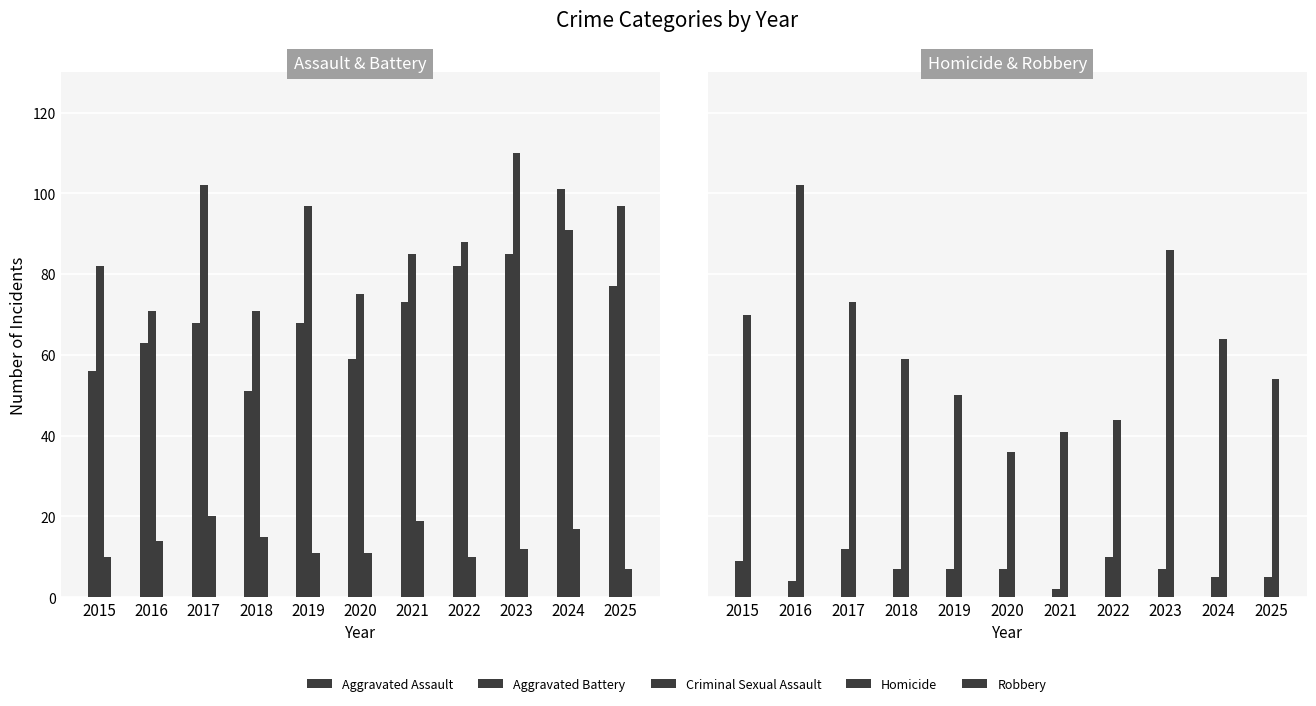

Reading left to right, what are all the values shown in this chart?

Aggravated Assault: 2015=56	2016=63	2017=68	2018=51	2019=68	2020=59	2021=73	2022=82	2023=85	2024=101	2025=77
Aggravated Battery: 2015=82	2016=71	2017=102	2018=71	2019=97	2020=75	2021=85	2022=88	2023=110	2024=91	2025=97
Criminal Sexual Assault: 2015=10	2016=14	2017=20	2018=15	2019=11	2020=11	2021=19	2022=10	2023=12	2024=17	2025=7
Homicide: 2015=9	2016=4	2017=12	2018=7	2019=7	2020=7	2021=2	2022=10	2023=7	2024=5	2025=5
Robbery: 2015=70	2016=102	2017=73	2018=59	2019=50	2020=36	2021=41	2022=44	2023=86	2024=64	2025=54